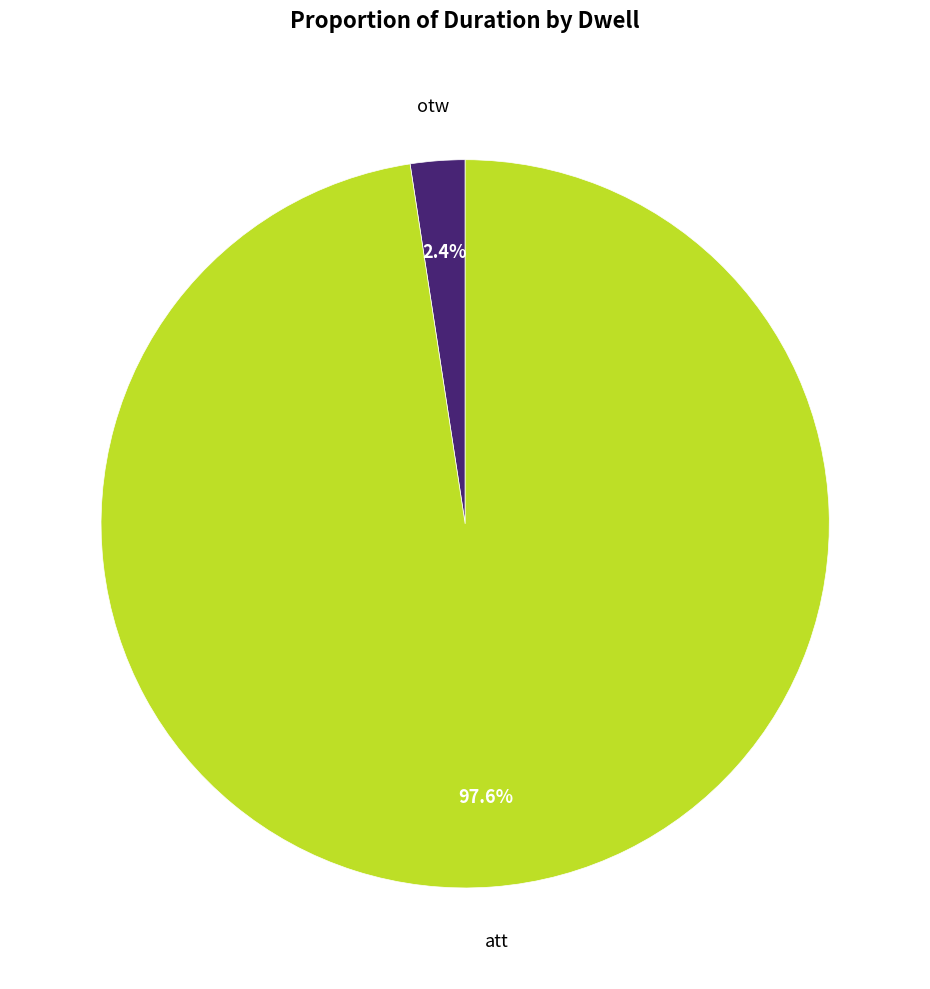

Does att represent more than half of the total?

Yes